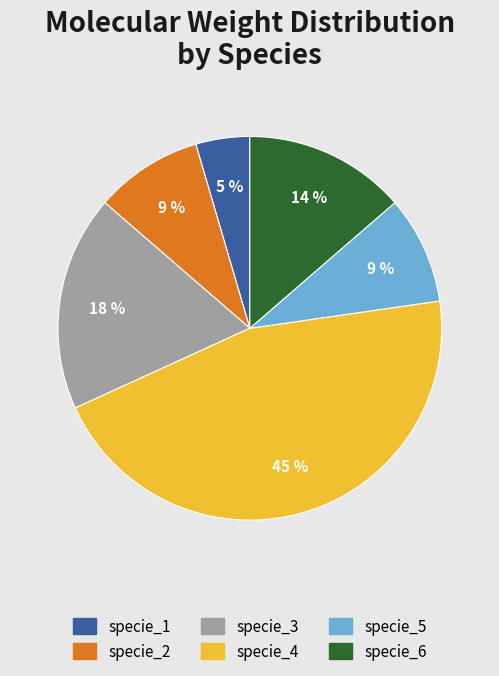

To the nearest percent, what is the combined percentage of specie_1 and specie_4?

50%